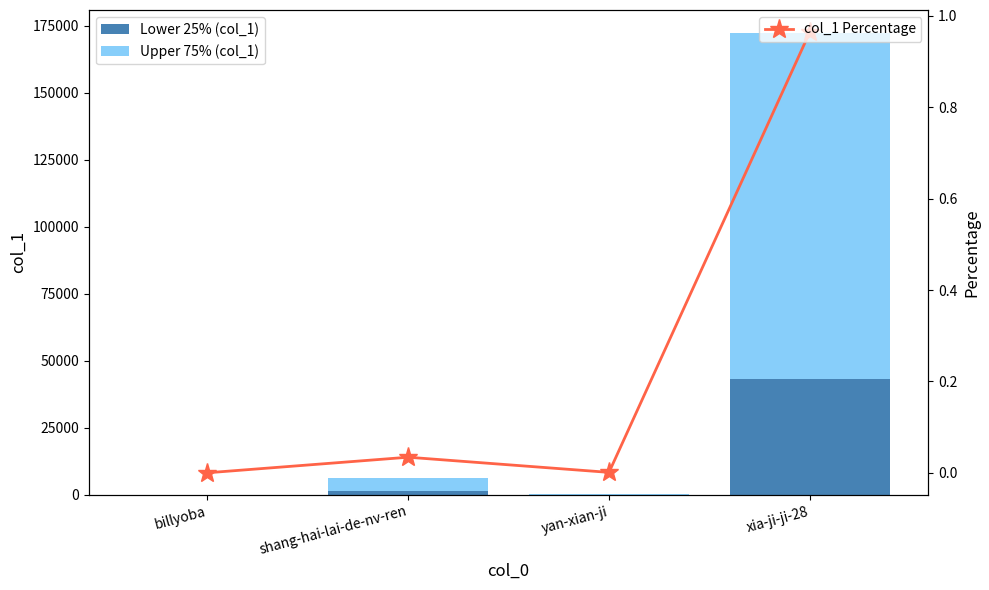

List the series in order of their overall mean, lowest first.

col_1 Percentage, Lower 25% (col_1), Upper 75% (col_1)